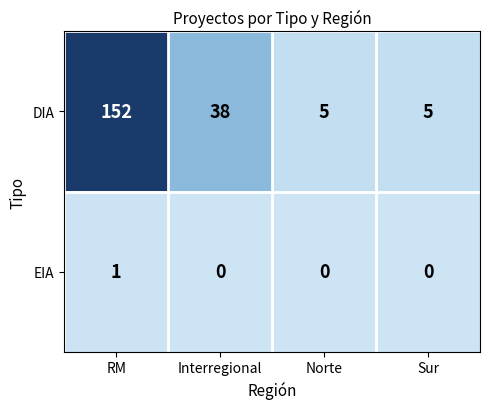

Where does the DIA series first go above 38?

RM